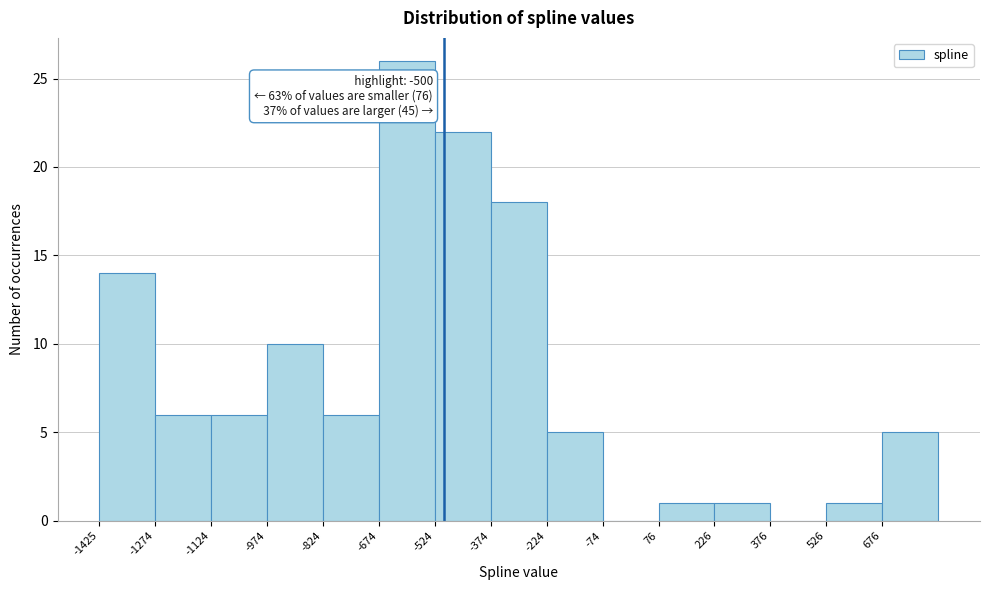

Over which range of the x-axis is the bar tallest?

-680 to -520